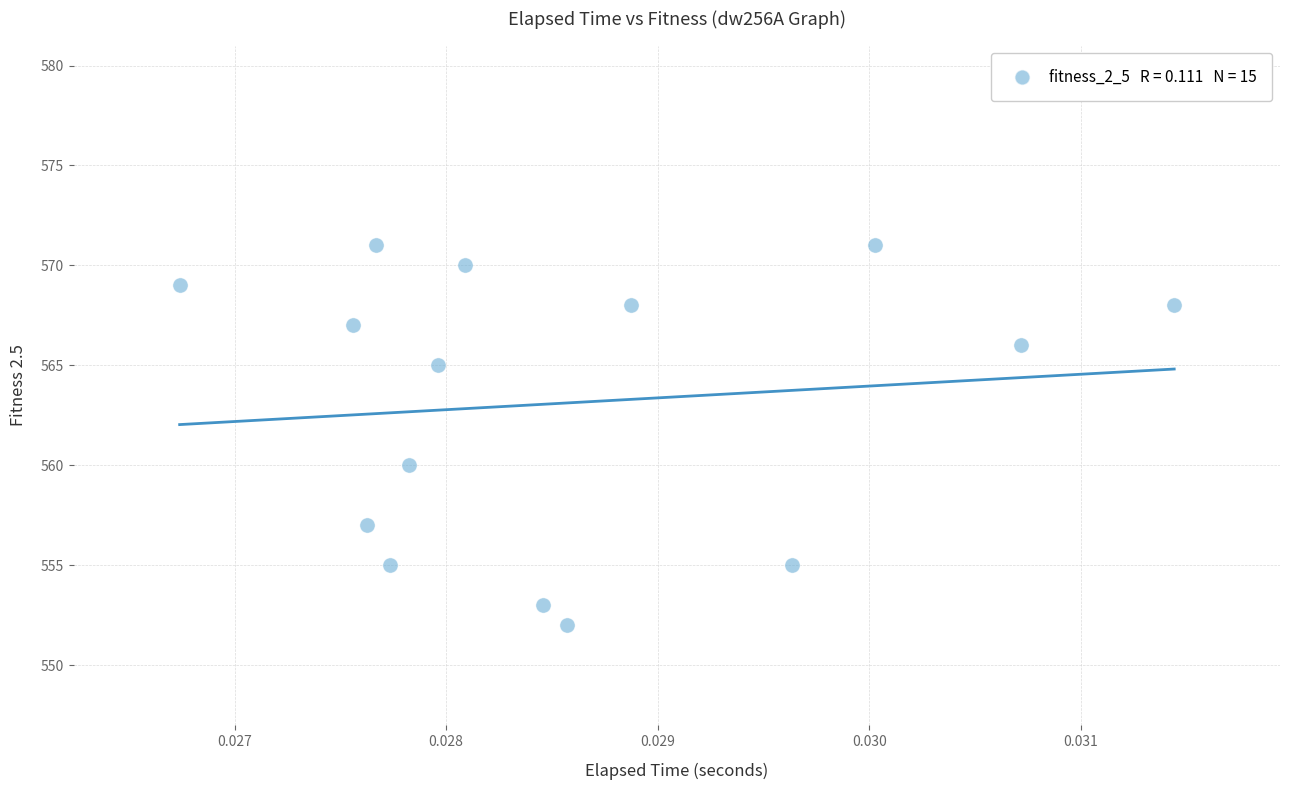

What is the range of Y values (max minus min)?

19